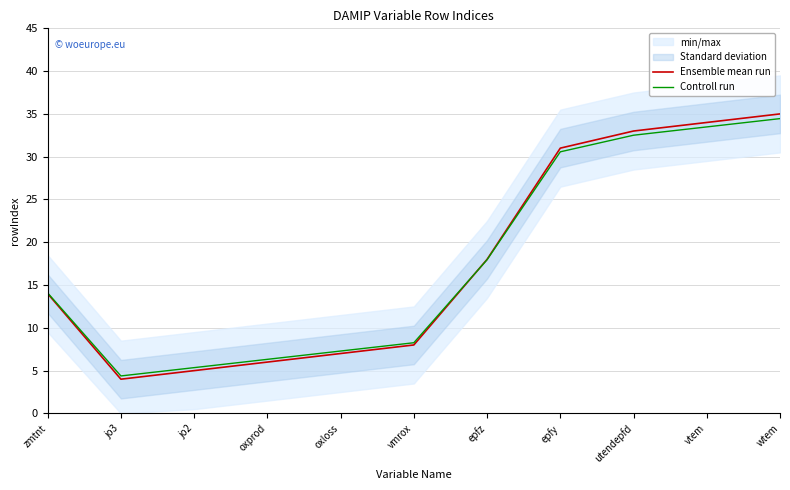

Is the value of Controll run at oxloss greater than the value of Ensemble mean run at jo2?

Yes